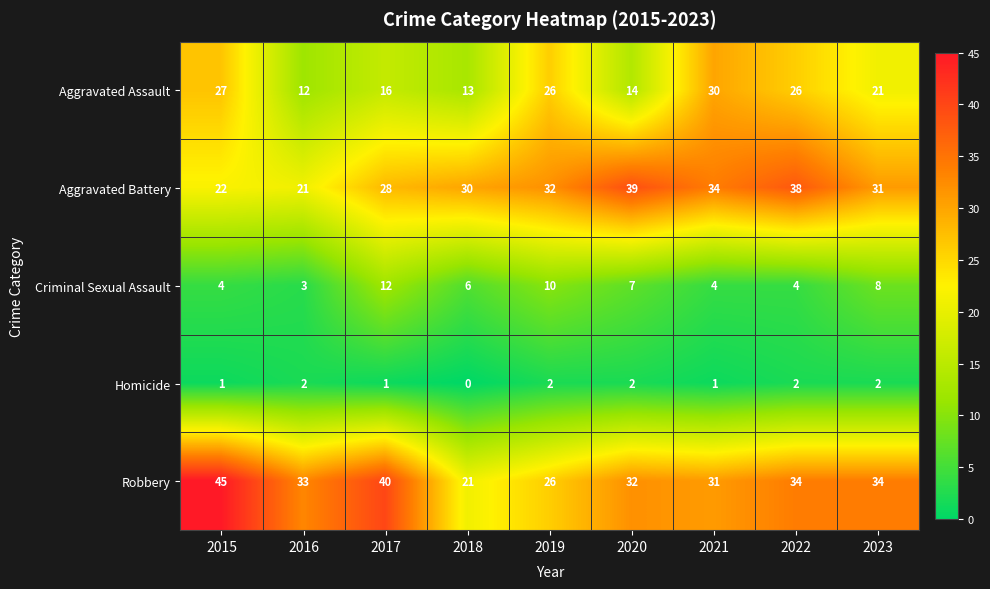

Count the number of categories in the chart.

9